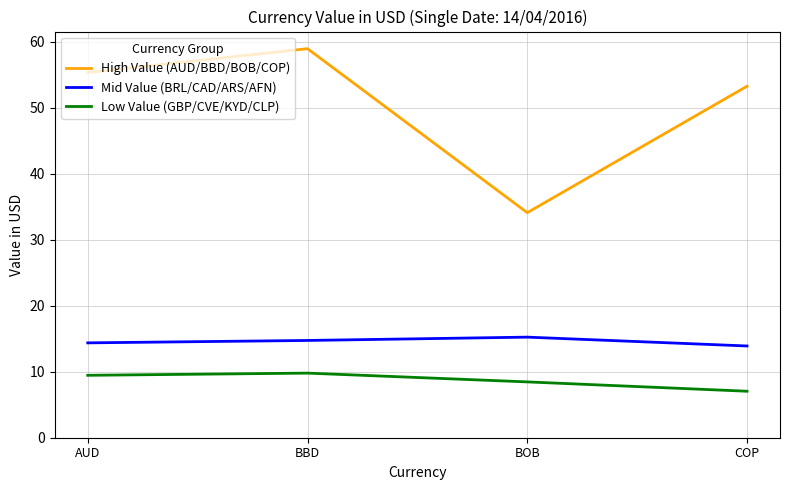

In High Value (AUD/BBD/BOB/COP), how many points are lower than both neighbors (excluding endpoints)?

1